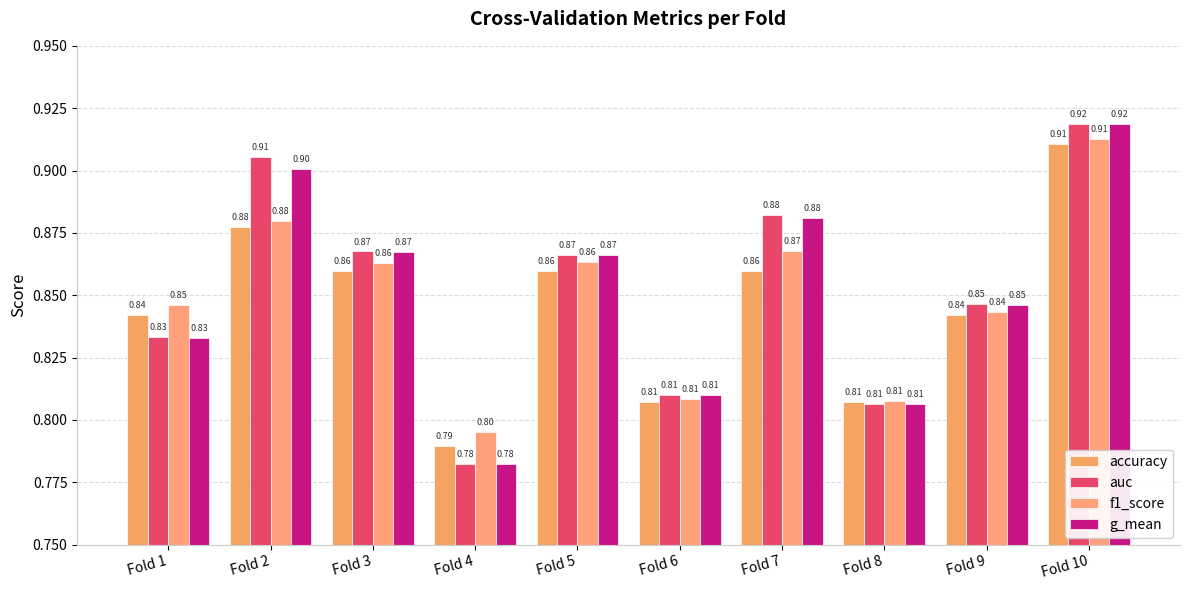

Where is auc nearest to the value 0?

Fold 4